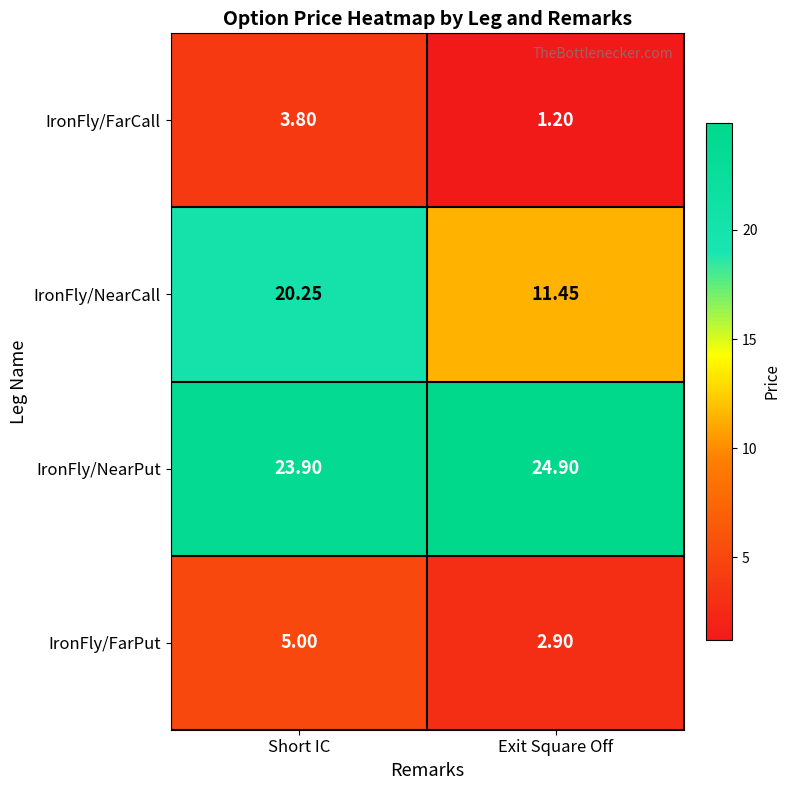

Which label corresponds to the smallest value in the chart?

Exit Square Off